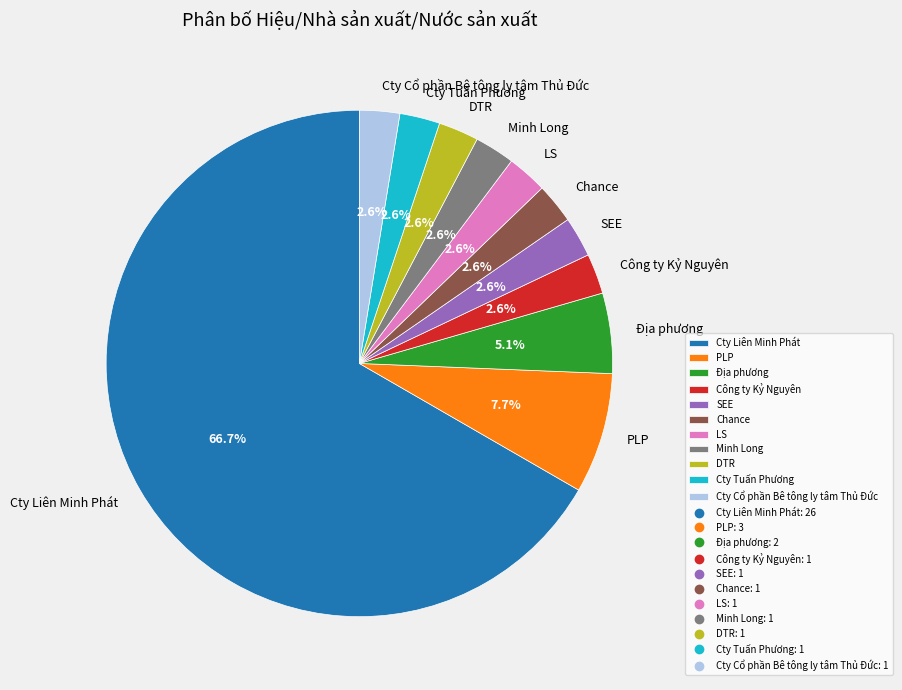

What is the largest slice in the pie chart?

Cty Liên Minh Phát